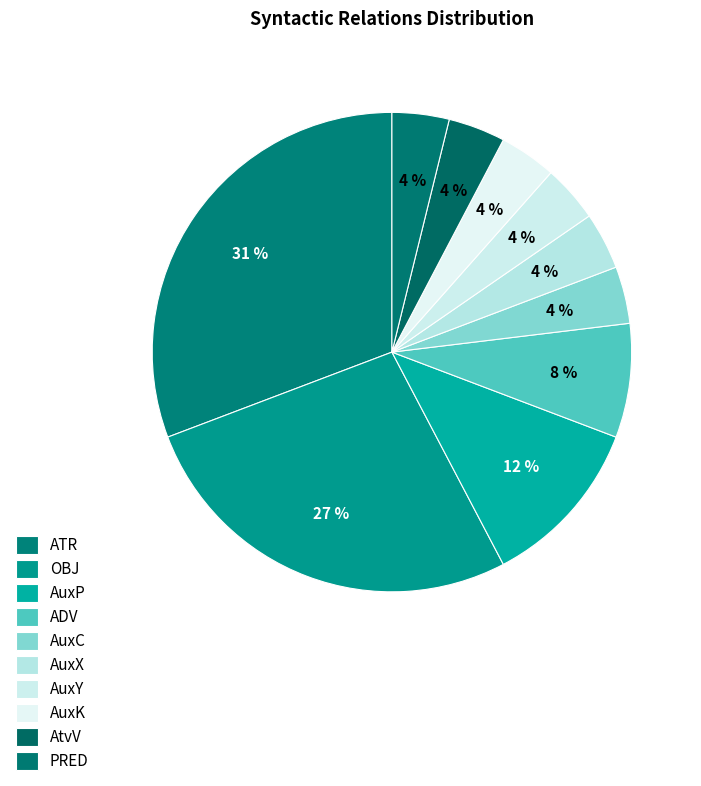

To the nearest percent, what percentage of the pie is AuxP?

12%